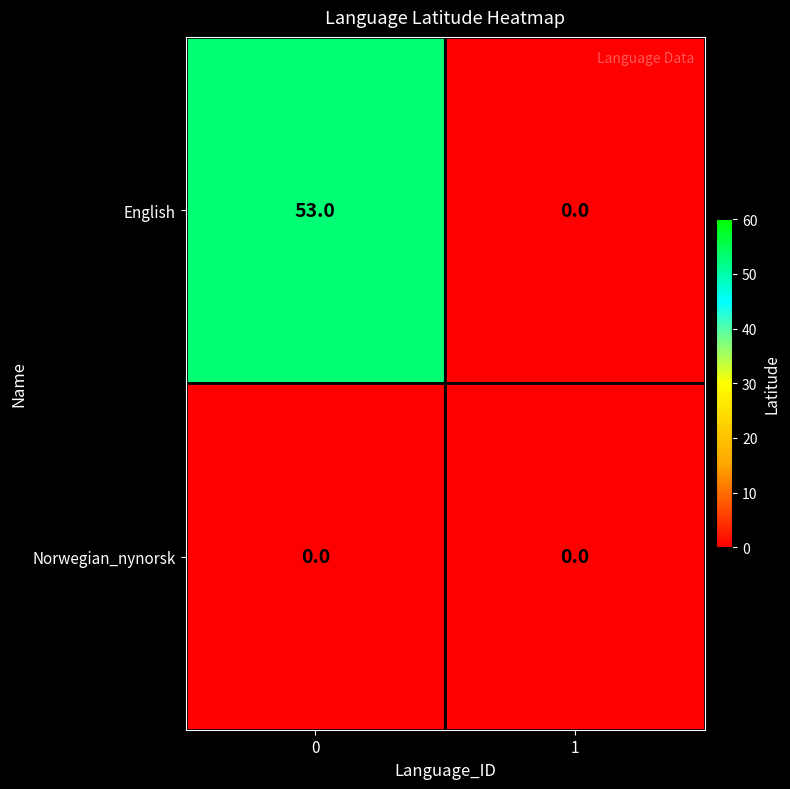

Rank the series by their average value, from highest to lowest.

English, Norwegian_nynorsk